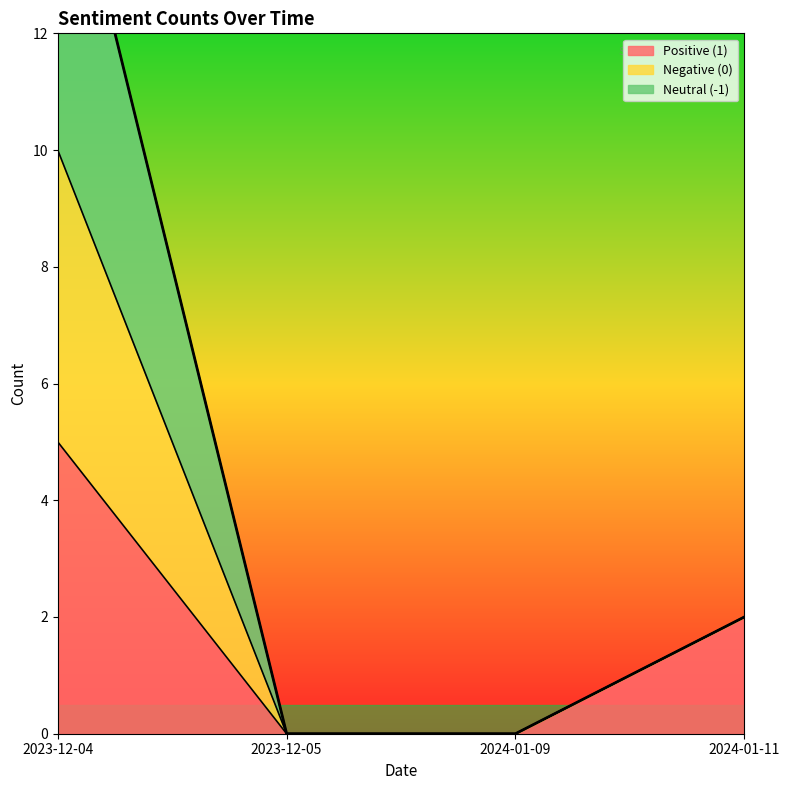

The value of Negative (0) at 2023-12-05 is 5. True or false?

False